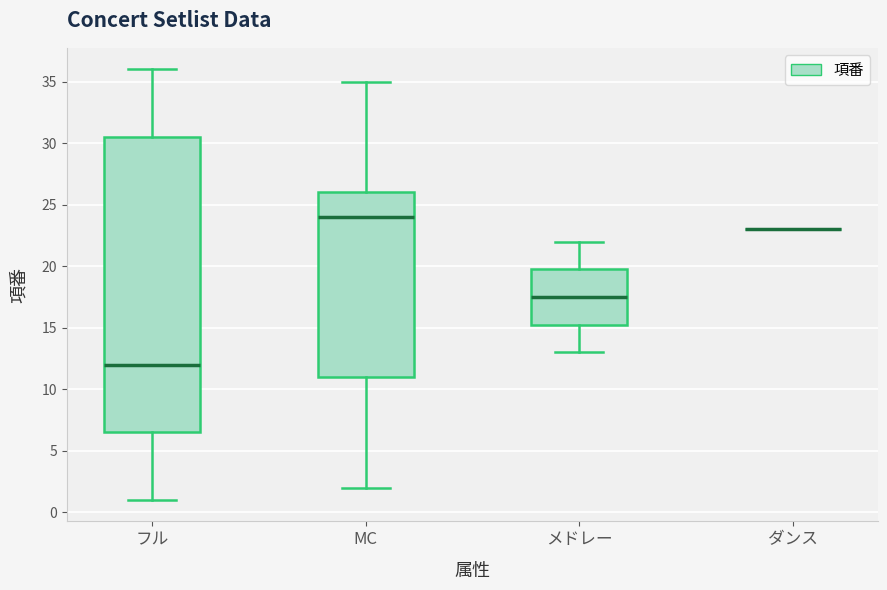

Comparing the boxes themselves (not the whiskers), which one is the tallest?

フル